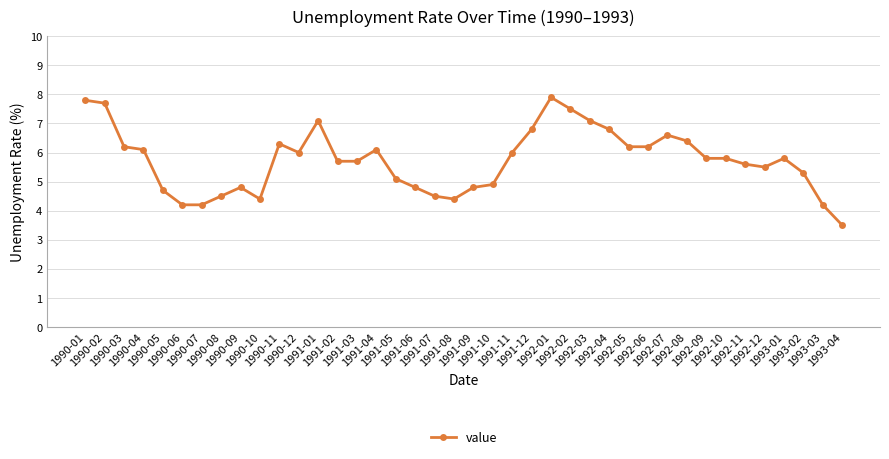

Reading left to right, extract all data points from this chart.

1990-01=7.8	1990-02=7.7	1990-03=6.2	1990-04=6.1	1990-05=4.7	1990-06=4.2	1990-07=4.2	1990-08=4.5	1990-09=4.8	1990-10=4.4	1990-11=6.3	1990-12=6.0	1991-01=7.1	1991-02=5.7	1991-03=5.7	1991-04=6.1	1991-05=5.1	1991-06=4.8	1991-07=4.5	1991-08=4.4	1991-09=4.8	1991-10=4.9	1991-11=6.0	1991-12=6.8	1992-01=7.9	1992-02=7.5	1992-03=7.1	1992-04=6.8	1992-05=6.2	1992-06=6.2	1992-07=6.6	1992-08=6.4	1992-09=5.8	1992-10=5.8	1992-11=5.6	1992-12=5.5	1993-01=5.8	1993-02=5.3	1993-03=4.2	1993-04=3.5